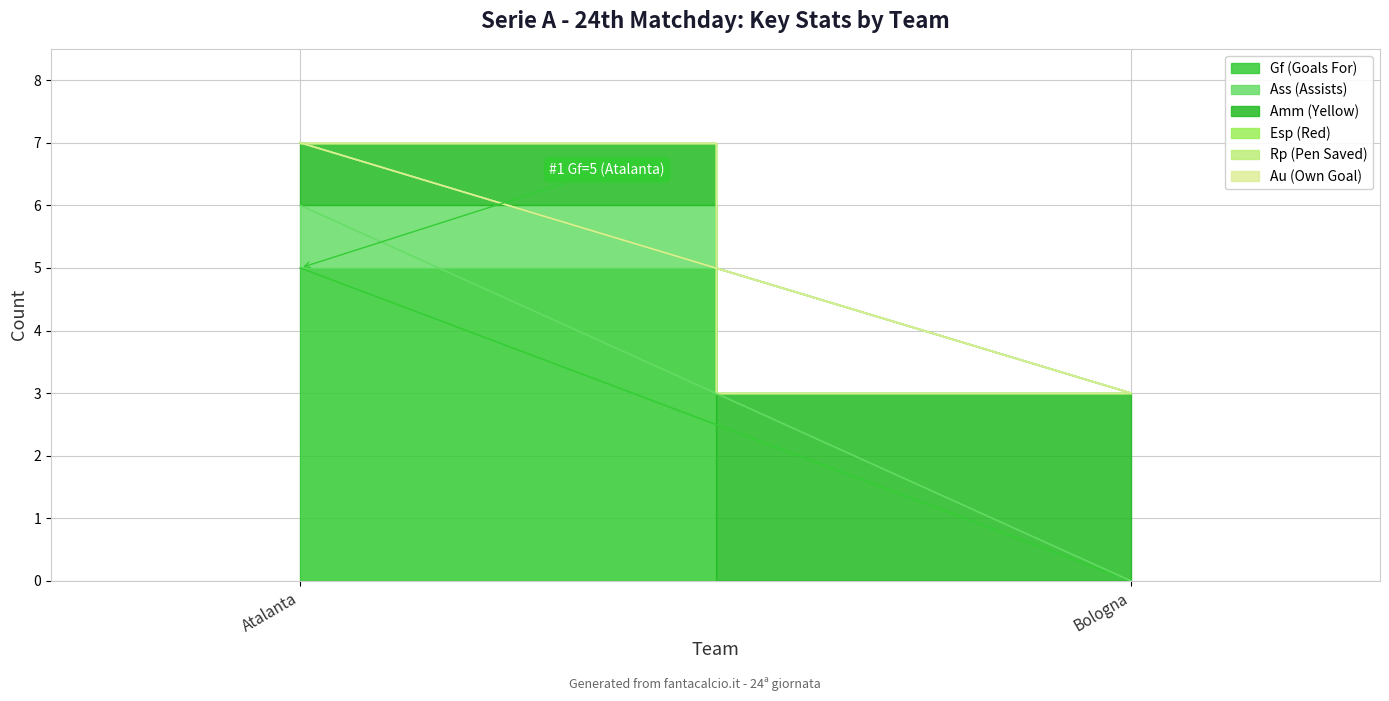

True or false: Rp (Pen Saved) and Amm (Yellow) cross at least once.

False